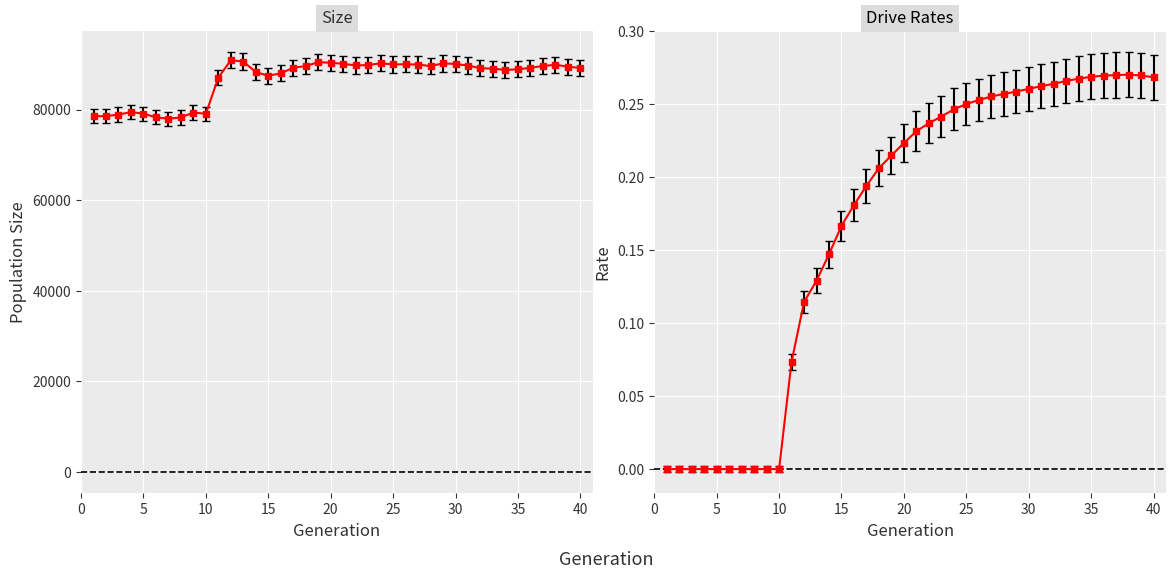

In rate_has_drive, how many points are higher than both neighbors (excluding endpoints)?

1